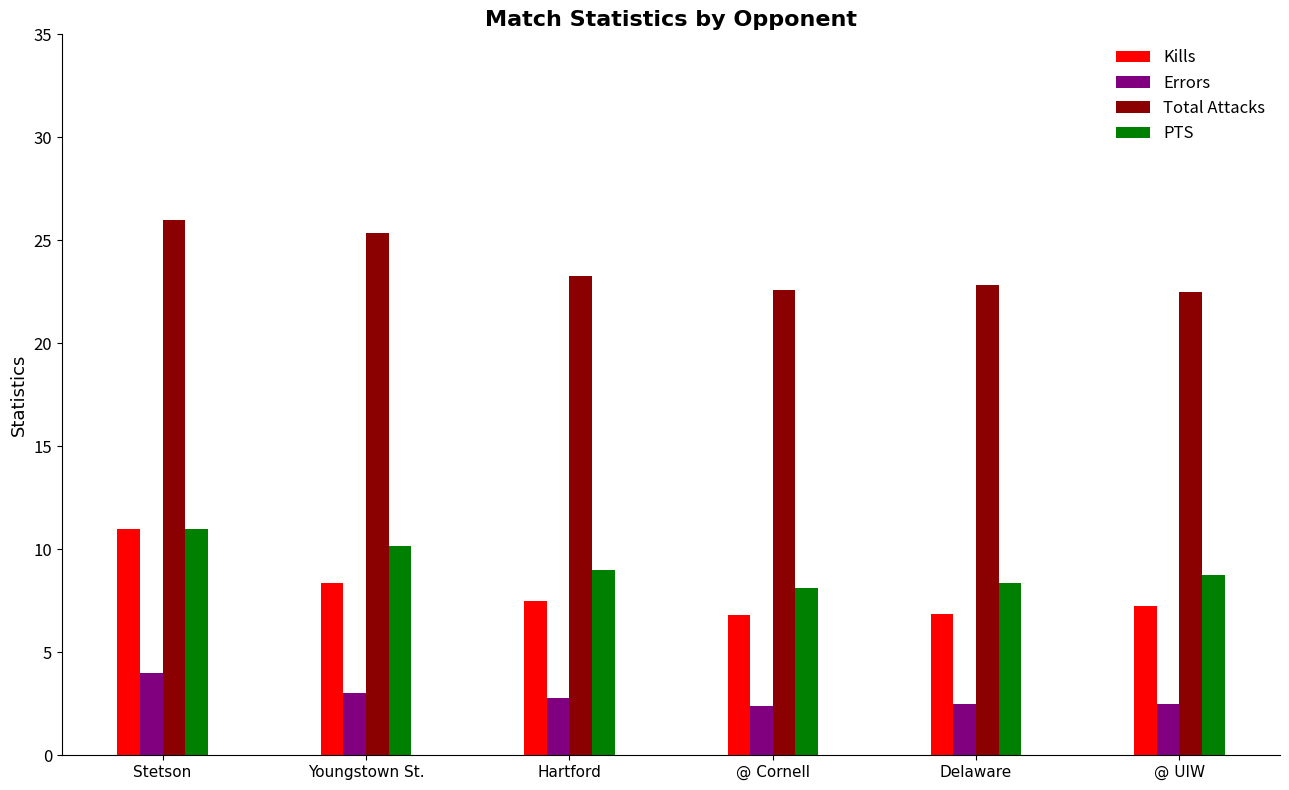

What is the spread (max minus min) of values at @ UIW?

20.0